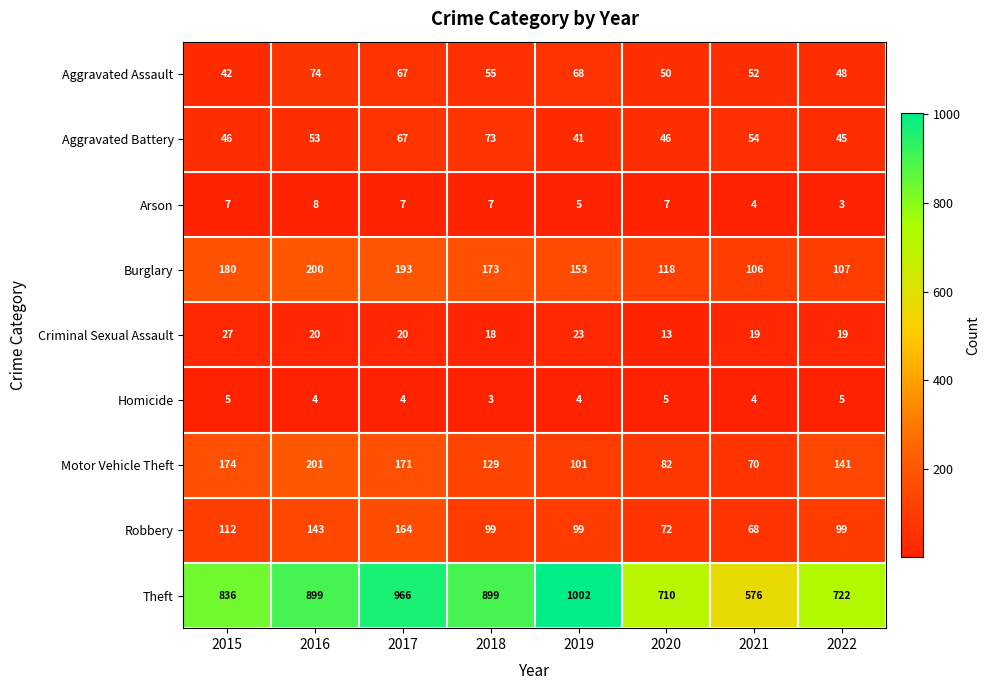

What is the sum of the Aggravated Battery values at 2016 and 2015?

99